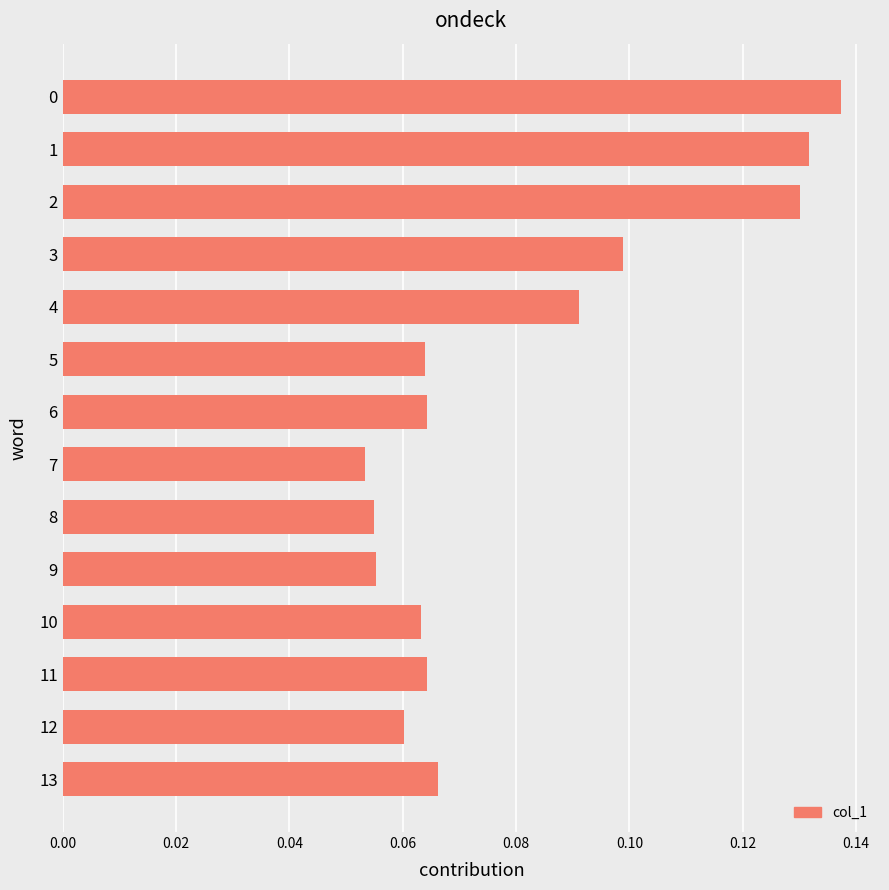

What is the sum of all values?

1.1